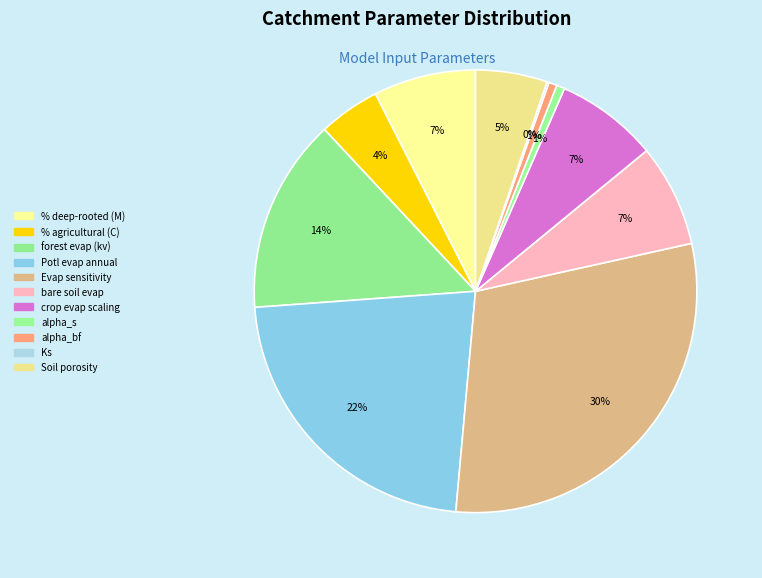

To the nearest percent, what is the combined percentage of crop evap scaling and Evap sensitivity?

37%